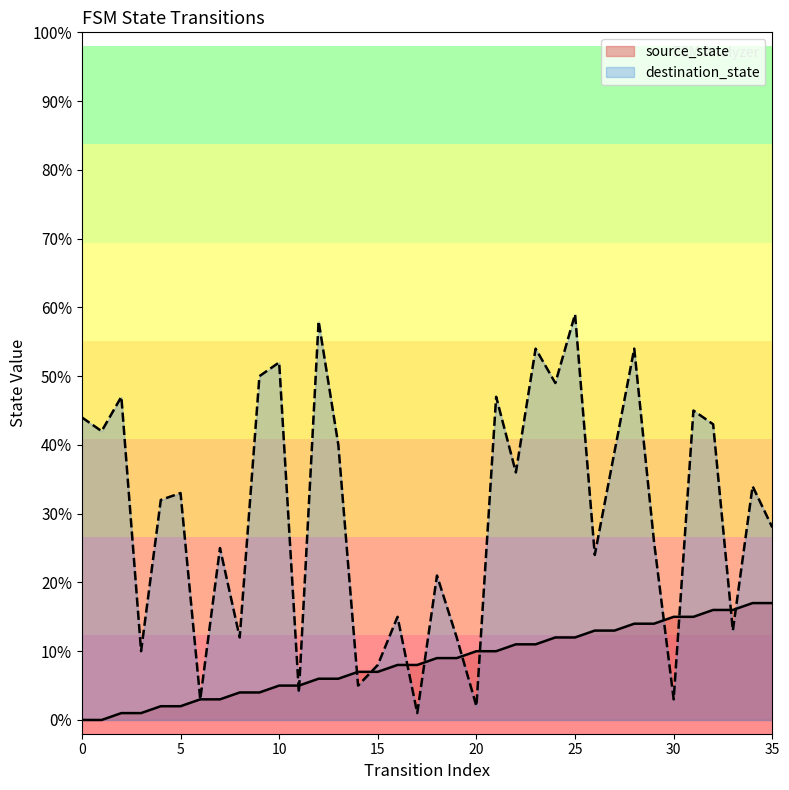

What is the average value of the source_state series?

8